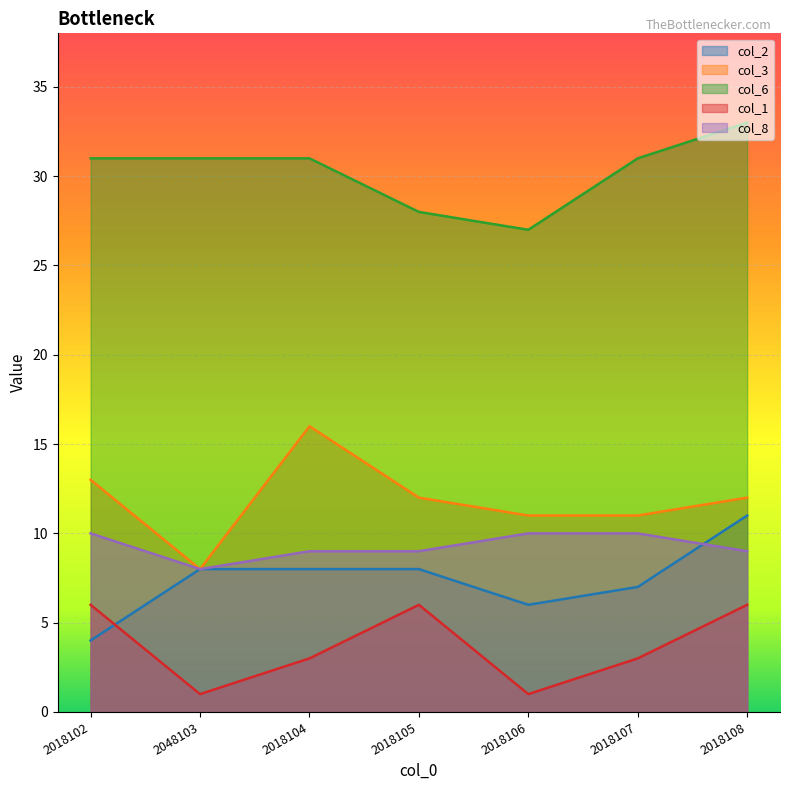

How many lines are shown in the chart?

5